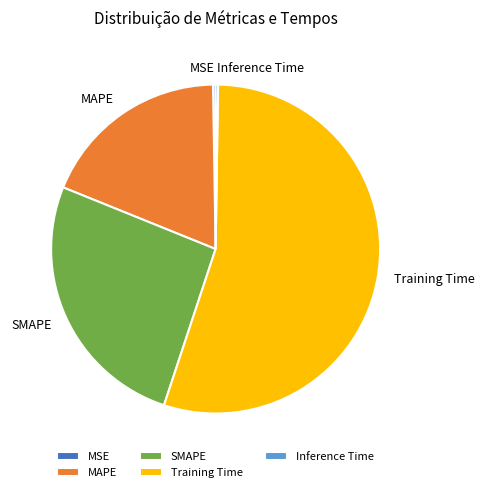

Between SMAPE and MAPE, which is larger?

SMAPE